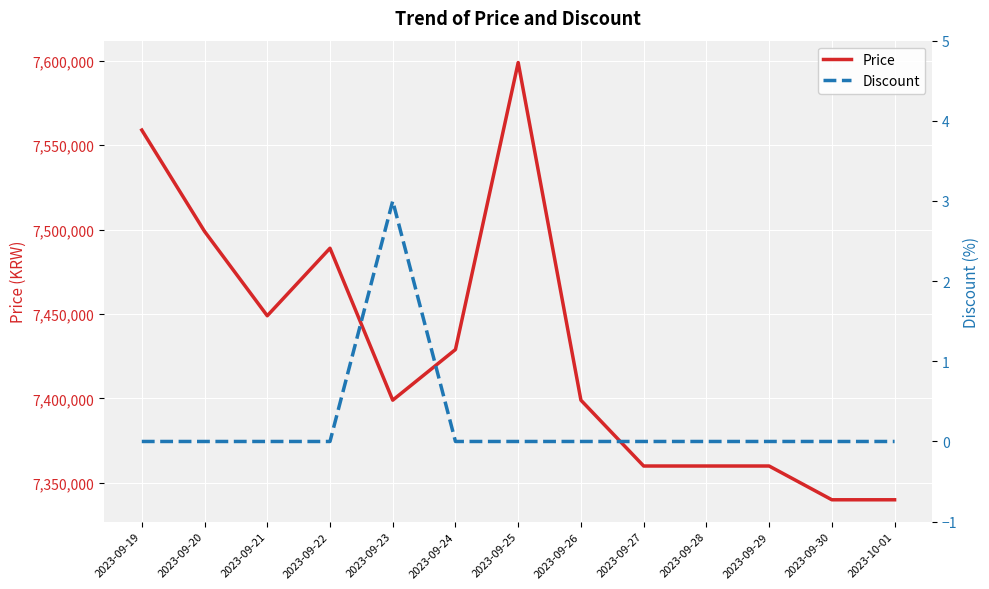

What is the total value across all series at 2023-09-28?

7360000